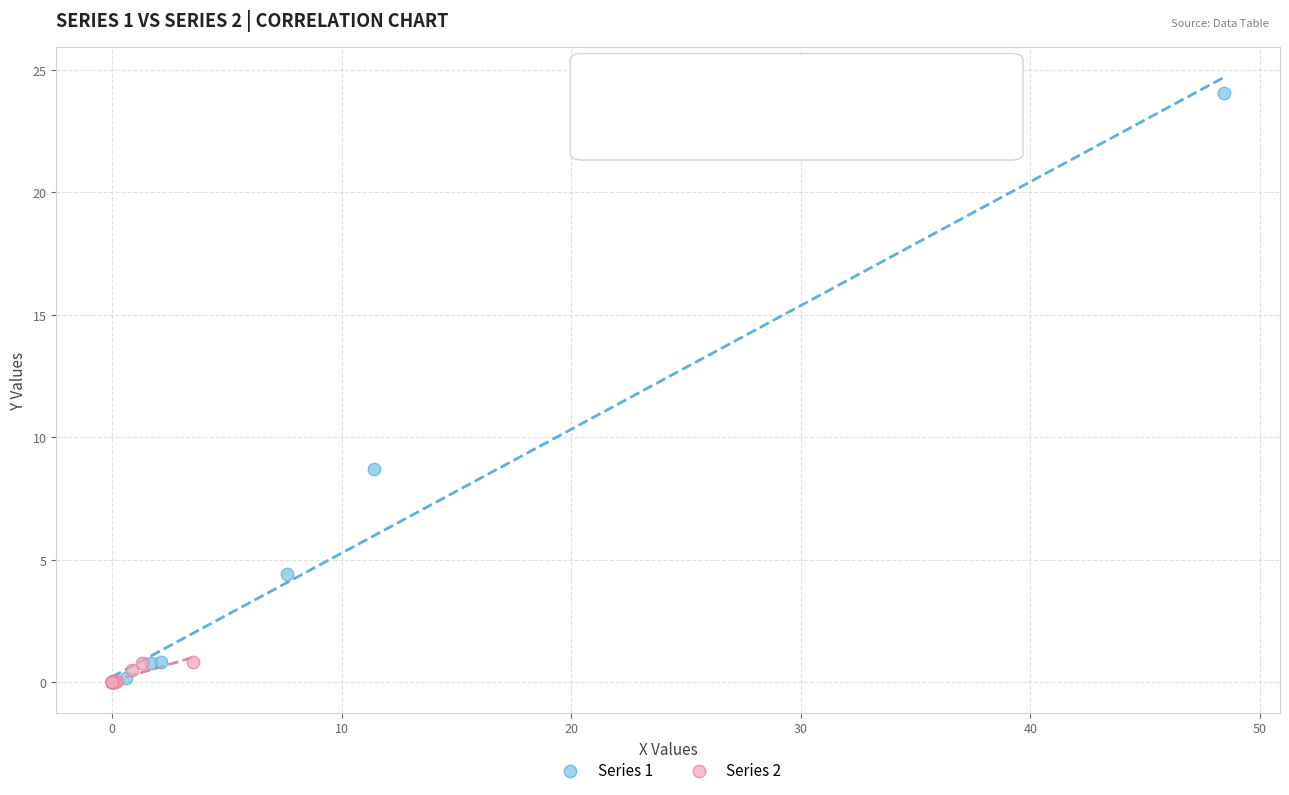

Which series reaches the maximum Y coordinate?

Series 1